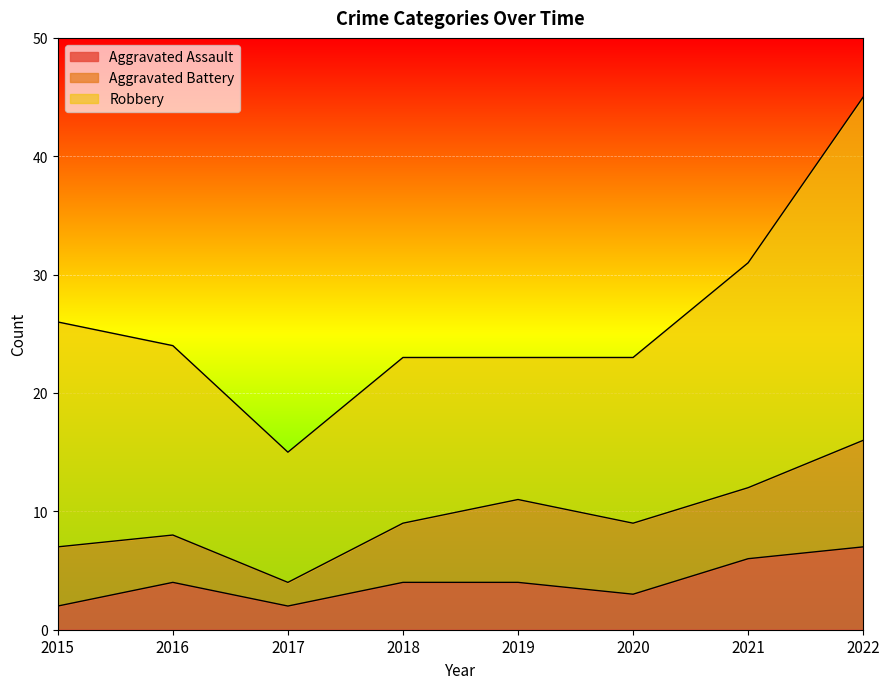

Reading right to left, list all the values displayed in this chart.

Aggravated Assault: 7	6	3	4	4	2	4	2
Aggravated Battery: 9	6	6	7	5	2	4	5
Robbery: 29	19	14	12	14	11	16	19